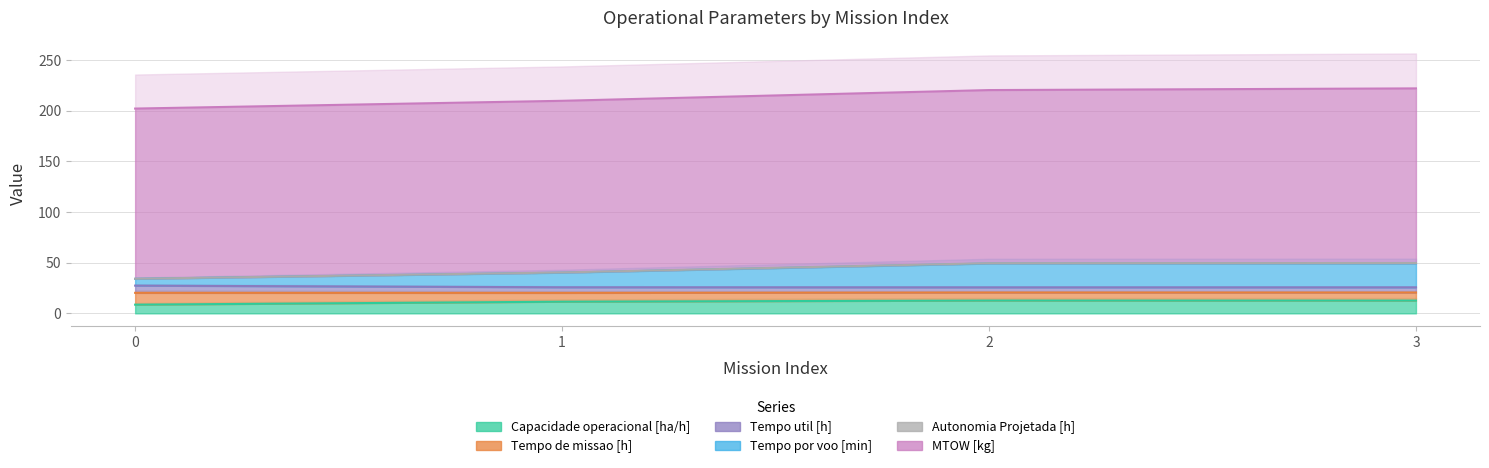

True or false: Tempo de missao [h] and Tempo por voo [min] cross at least once.

False